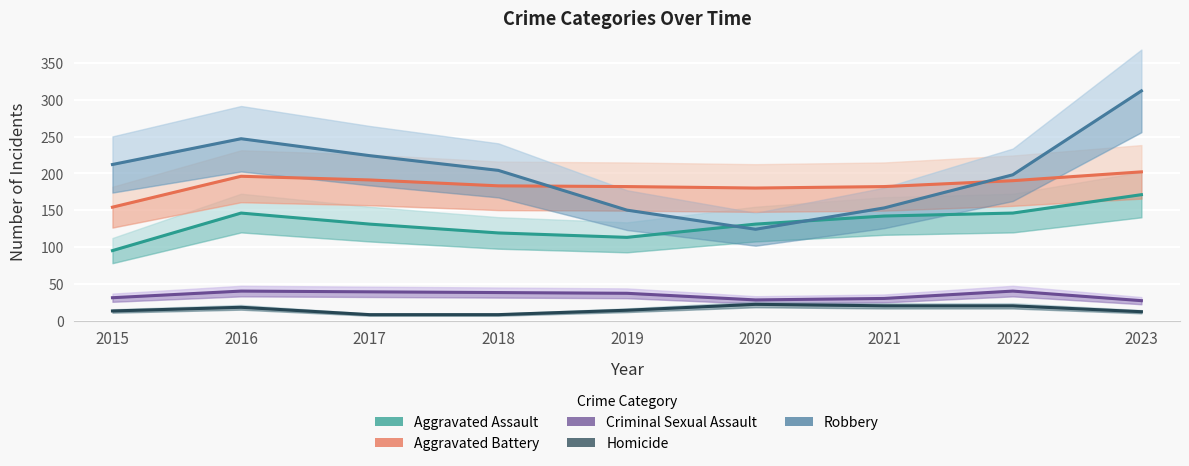

True or false: Homicide and Robbery intersect in this chart.

False